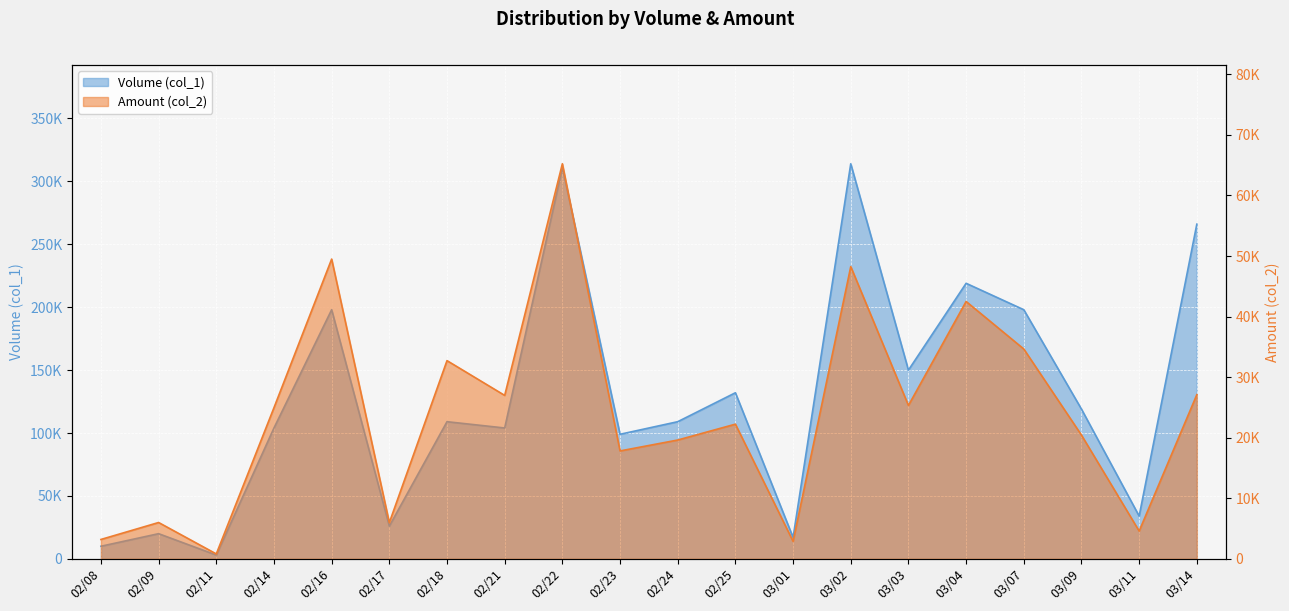

Reading right to left, list all the values displayed in this chart.

Volume (col_1): 266000	34000	119000	198000	219000	150000	314000	17000	132000	109000	99000	311000	104000	109000	26000	198000	104000	3000	20000	10000
Amount (col_2): 27110	4590	20430	34650	42500	25330	48260	2890	22240	19620	17820	65240	26990	32730	5980	49500	24960	810	6000	3200